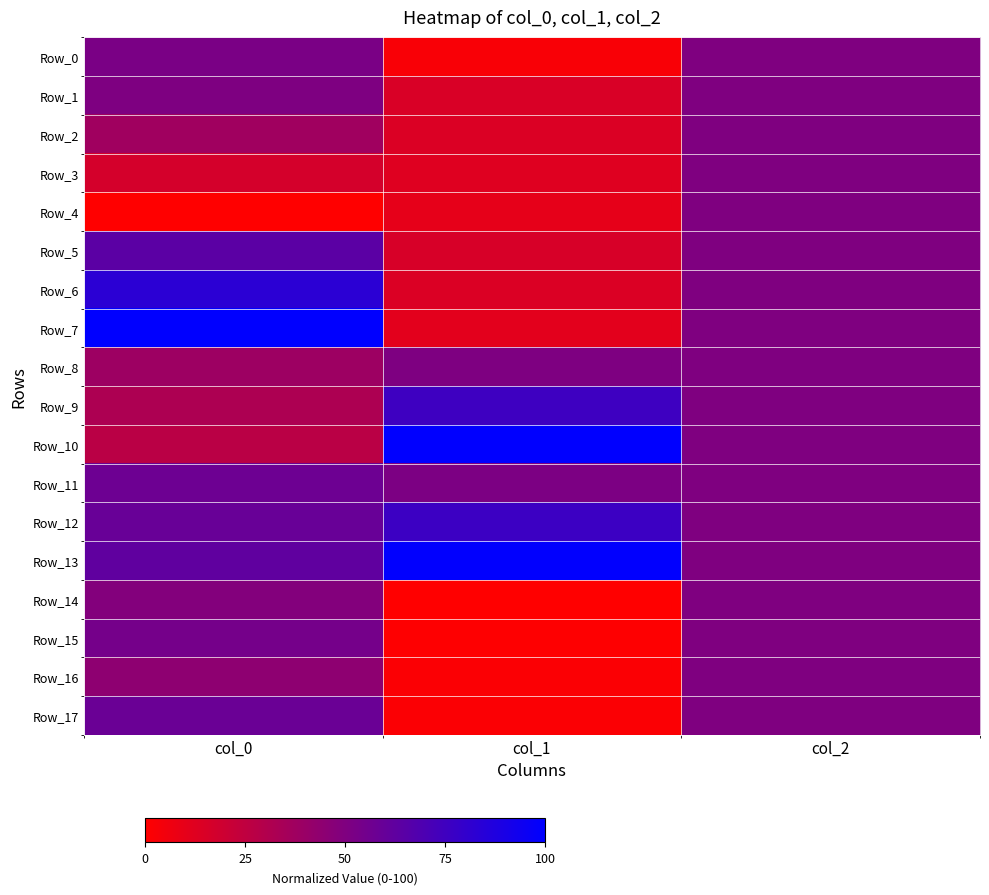

At which category is the sum across all series the highest?

col_2